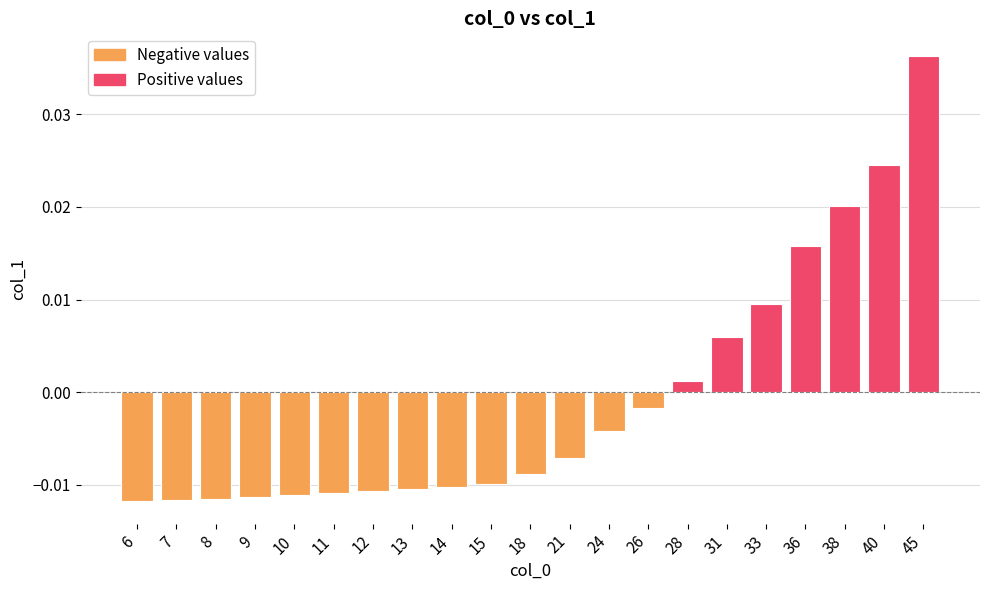

At which label does the data first exceed 0?

28